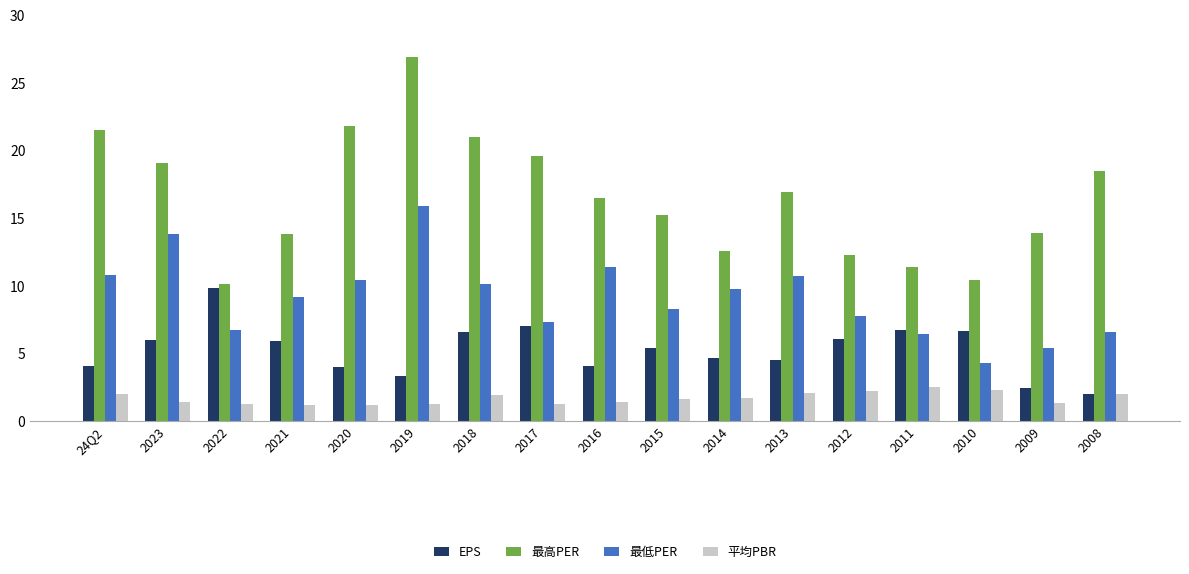

How many groups of bars are there?

17